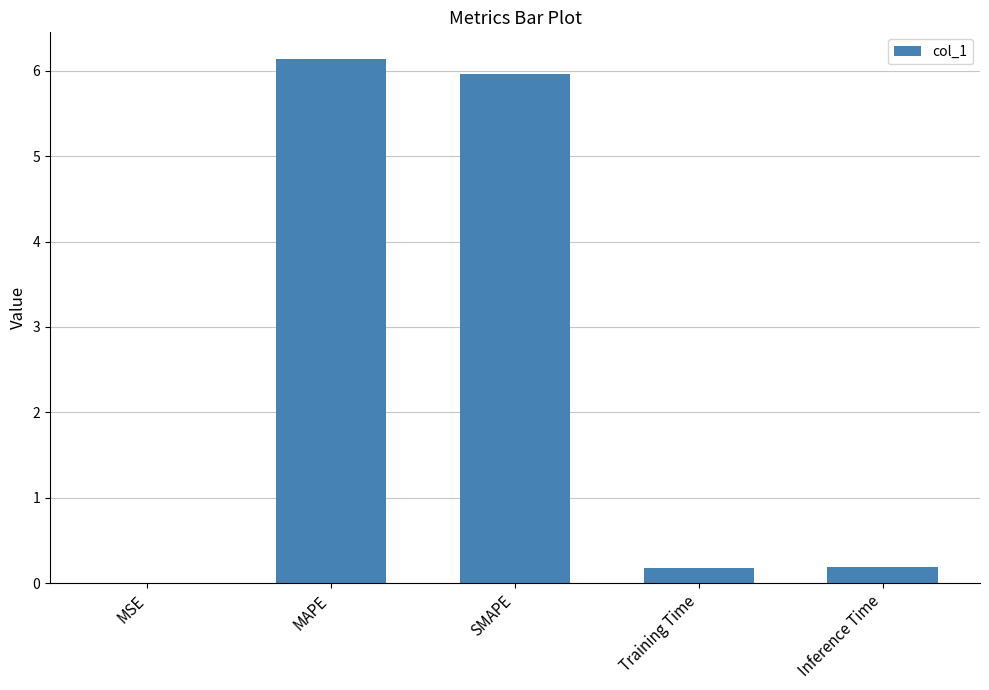

What is the maximum value shown in the chart?

6.1